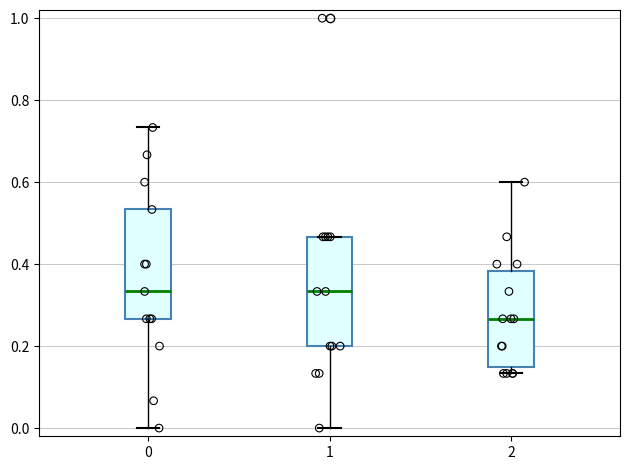

Reading left to right, transcribe this box plot: for each box, give where its median line is, the range the box spans, and where its two whiskers end, as read against the y-axis. The values are not printed on the chart, so give them approximately, as read against the axis.

0: median 0.34, box 0.26 to 0.54, whiskers 0.00 to 0.74
1: median 0.34, box 0.20 to 0.46, whiskers 0.00 to 0.46
2: median 0.26, box 0.16 to 0.38, whiskers 0.14 to 0.60